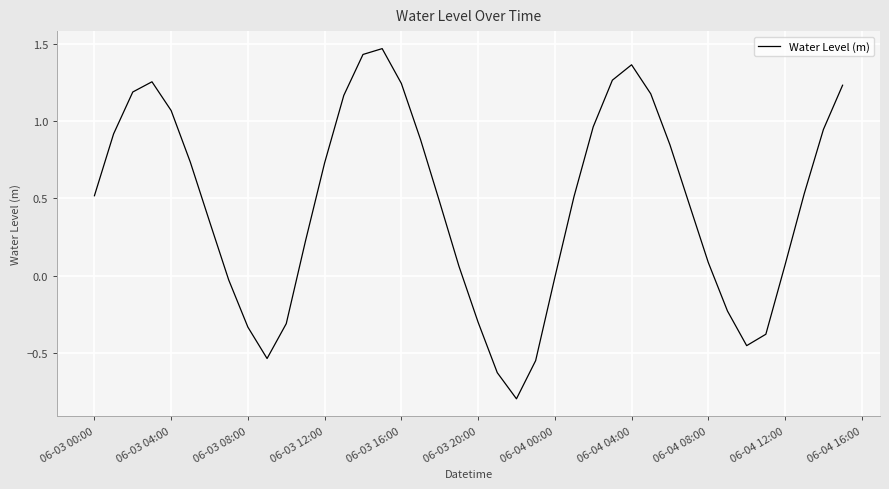

What is the minimum value shown in the chart?

-0.8